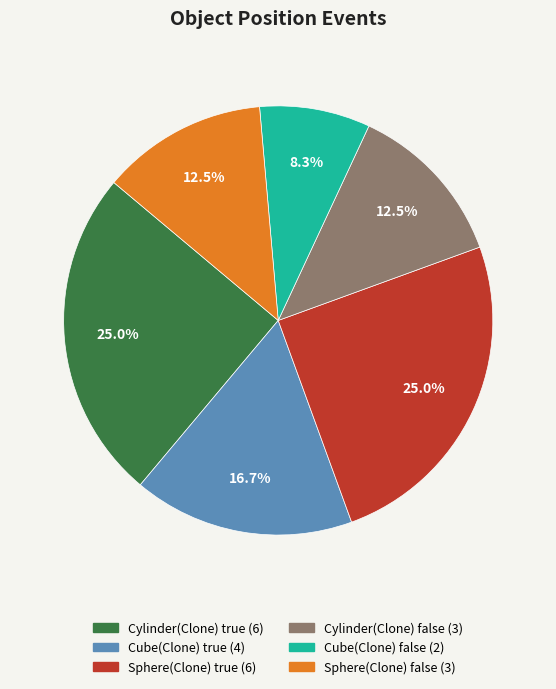

True or false: Cube(Clone) false accounts for 19% of the total.

False